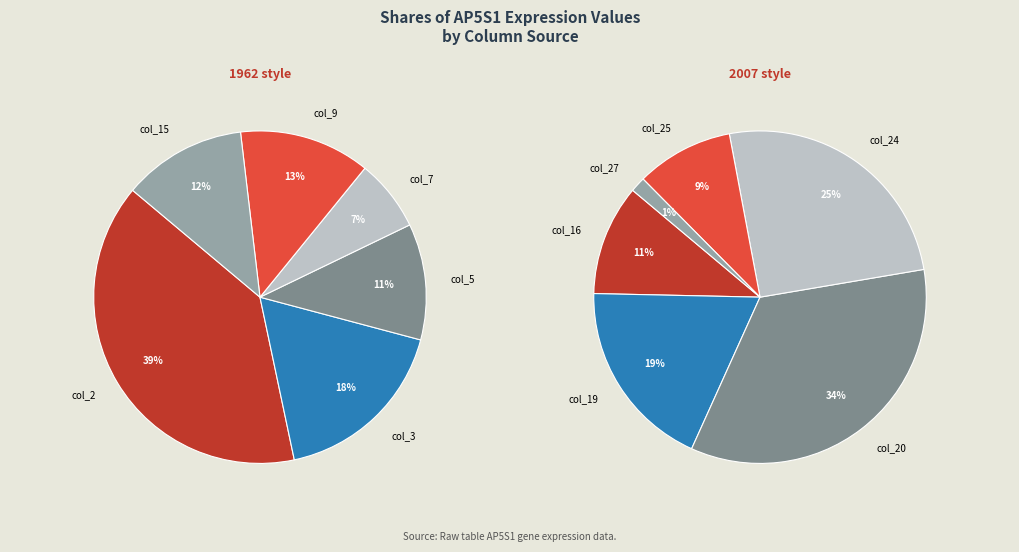

Count the number of slices in the pie.

12